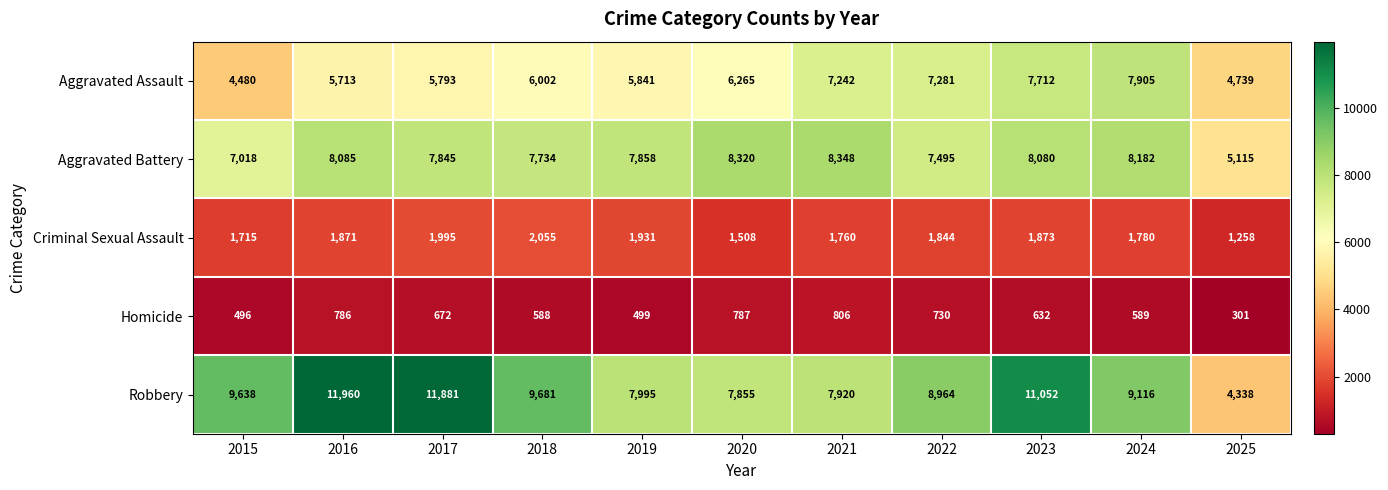

Which label corresponds to the largest value in the chart?

2016